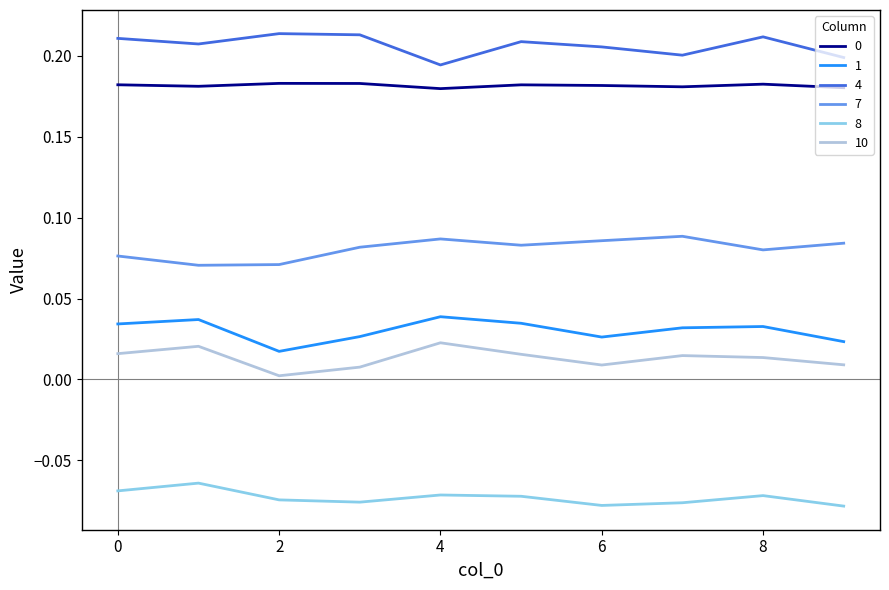

How many categories are shown in the chart?

10